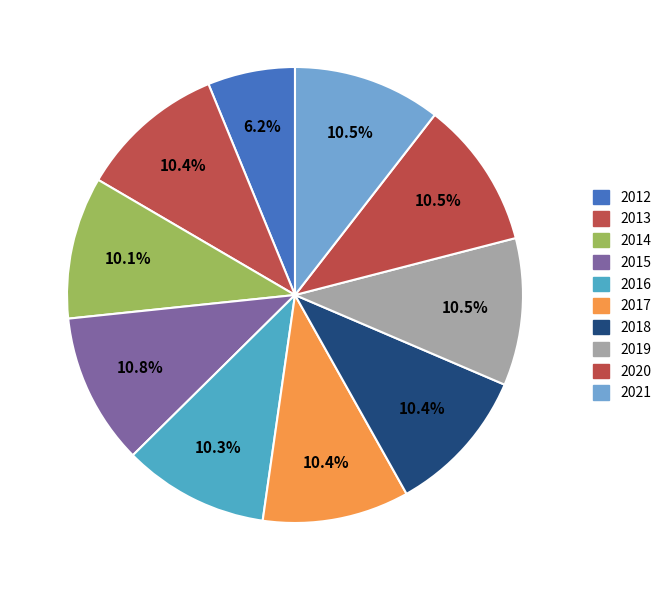

Is there any slice that represents more than half of the pie?

No